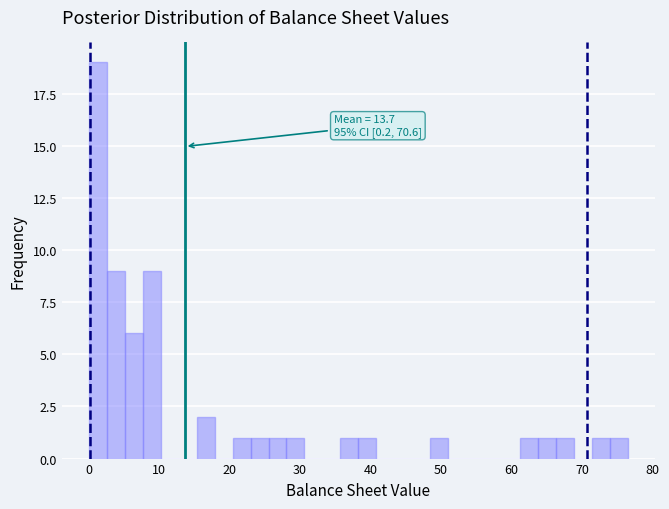

Around what value on the x-axis is the tallest bar? Give the approximate position of its centre, as read against the axis.

1